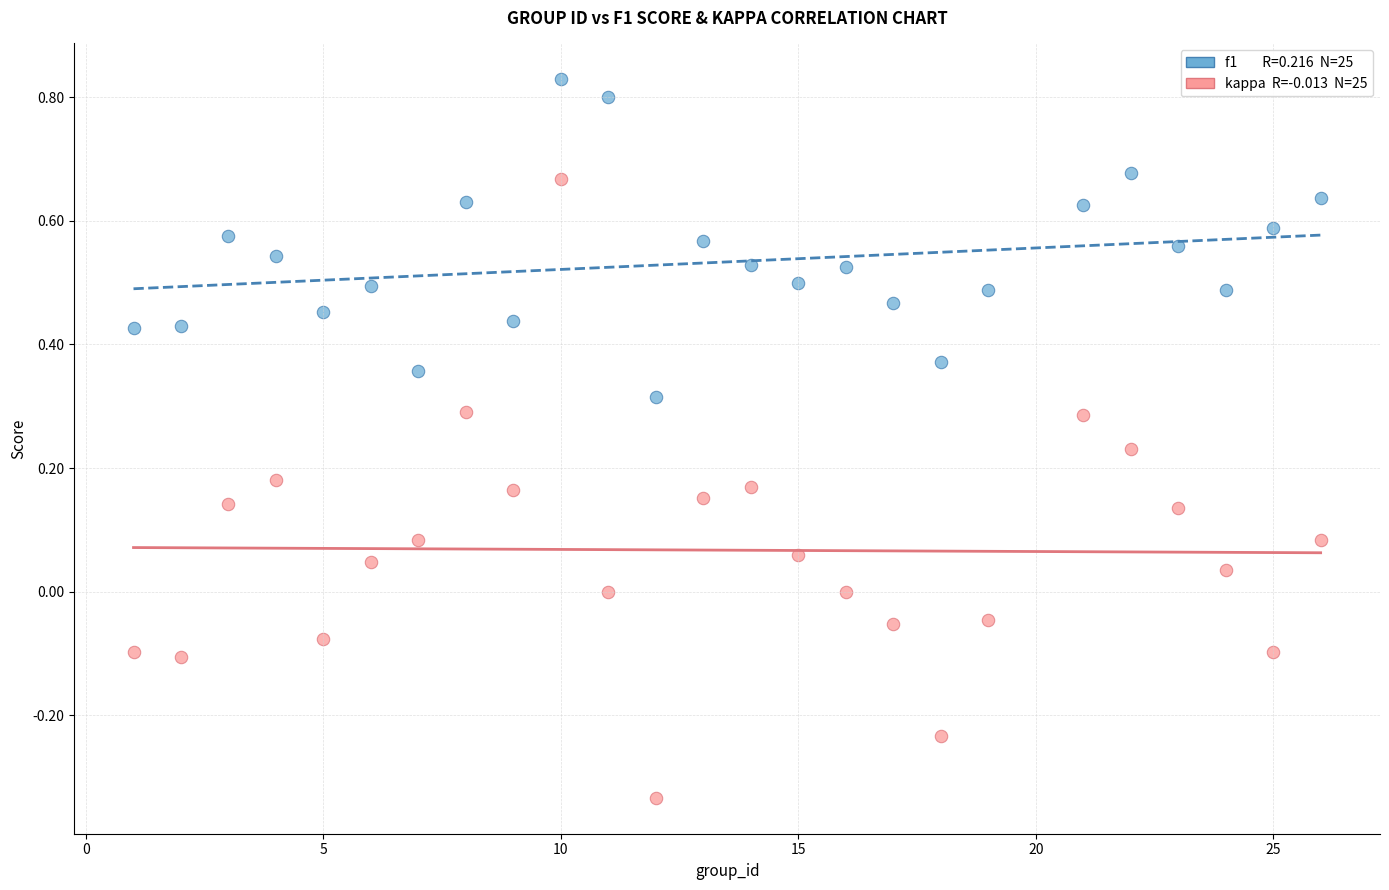

Across all data points, what is the range of Y values (max minus min)?

1.2